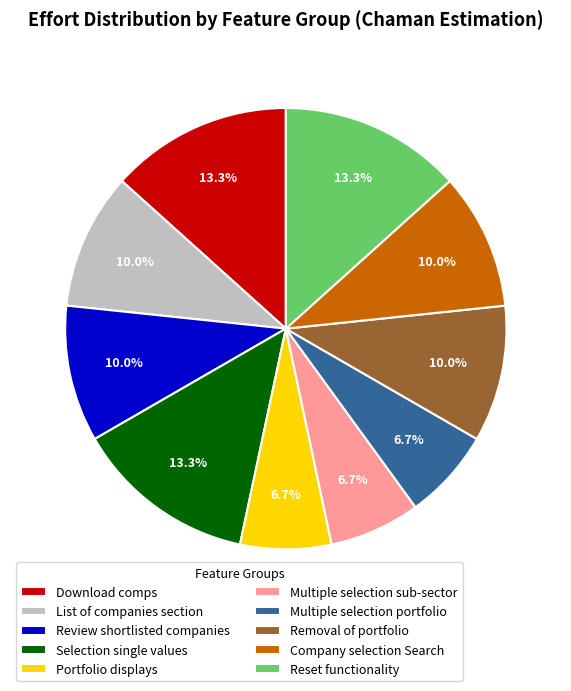

To the nearest percent, what is the average slice percentage?

10%